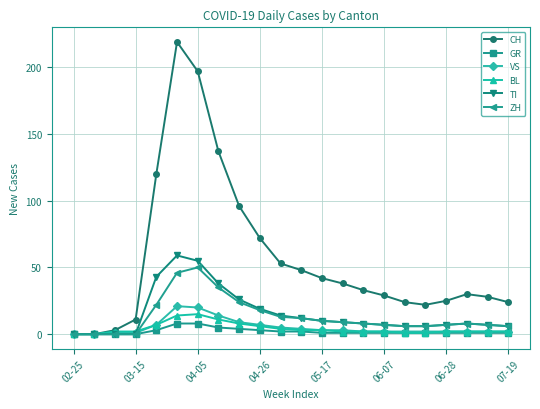

Which series has the widest spread of values?

CH